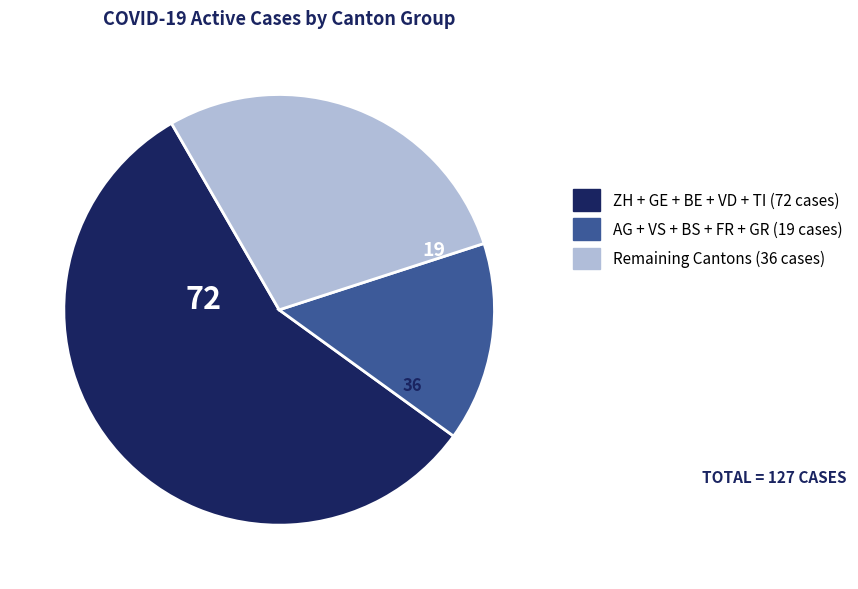

Is there any slice that represents more than half of the pie?

Yes